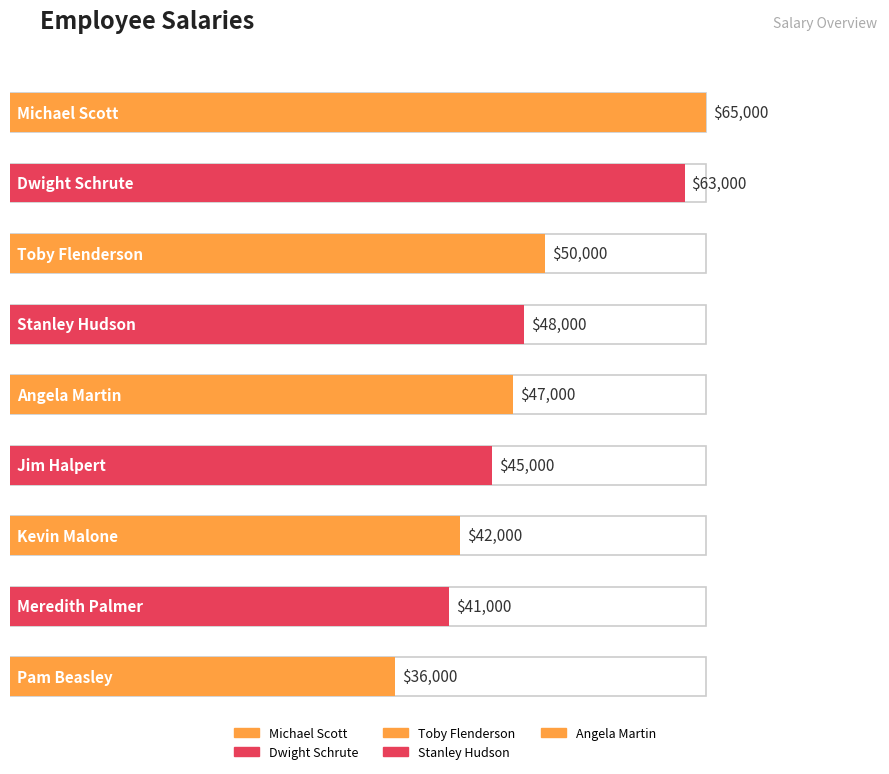

Reading right to left, what are all the values shown in this chart?

36000	41000	42000	45000	47000	48000	50000	63000	65000